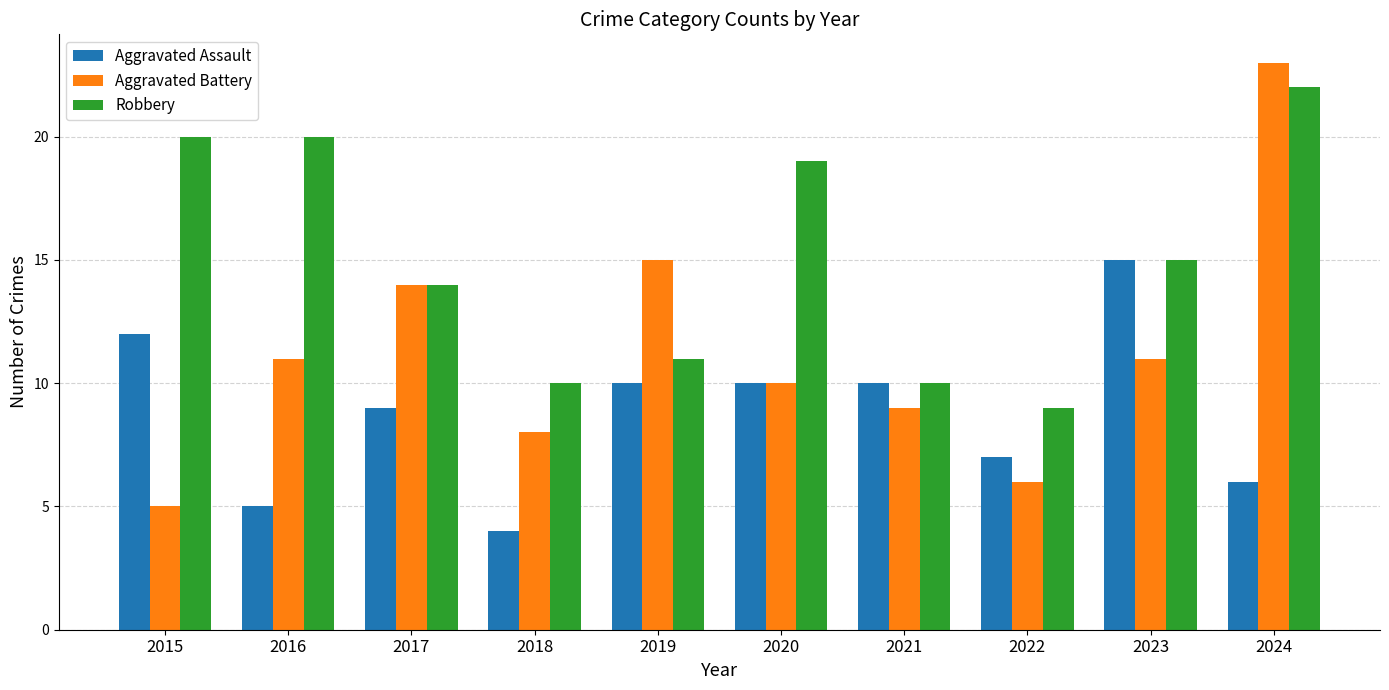

At how many categories does at least one series exceed 22?

1